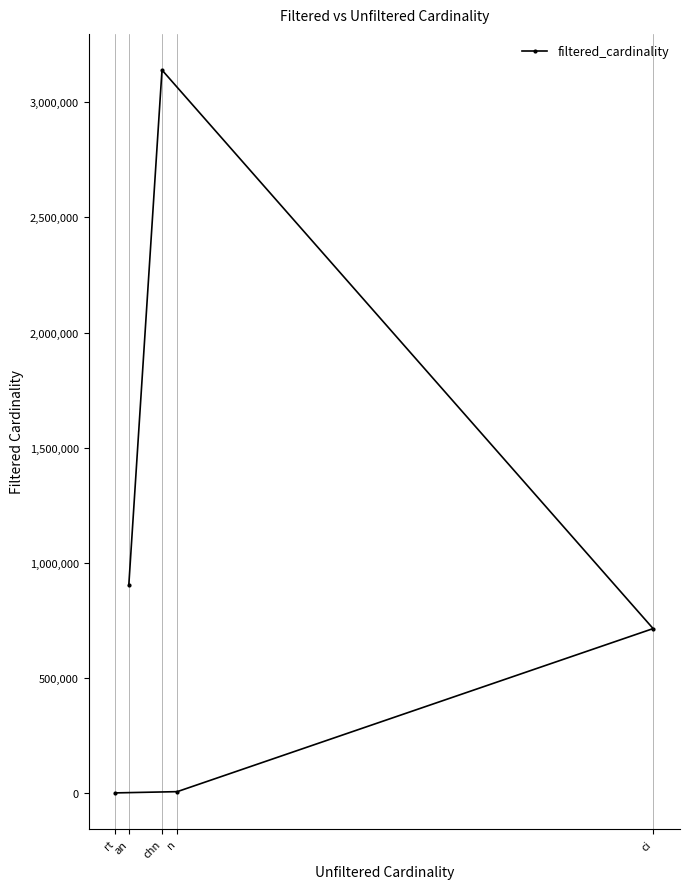

Which category has the highest value across all series?

chn